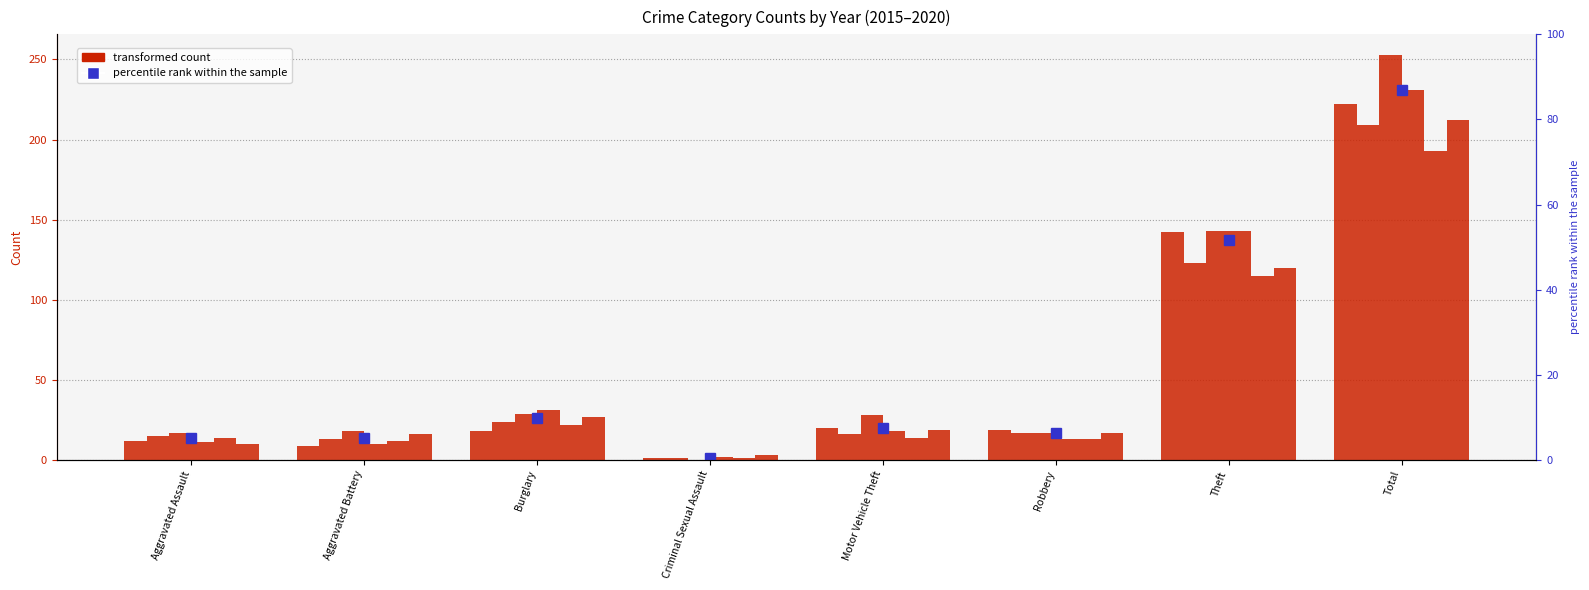

Is the value of 2018 at Aggravated Battery greater than the value of 2019 at Criminal Sexual Assault?

Yes